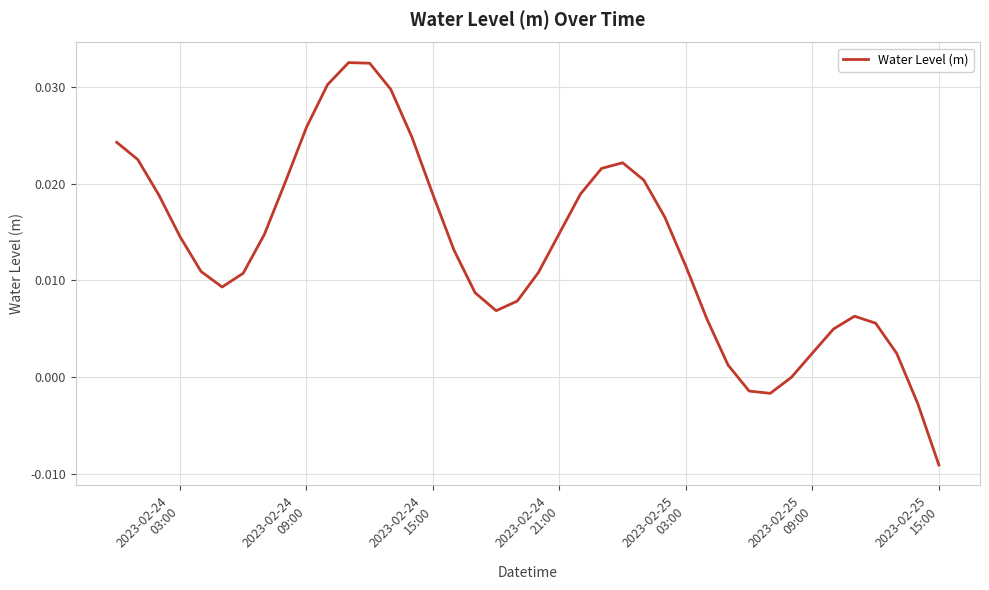

True or false: the data has more than 1 interior local peaks.

True